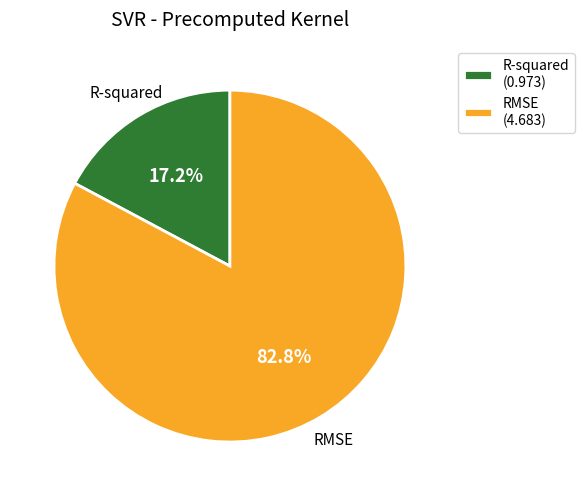

Is it true that RMSE is 89% of the pie?

False